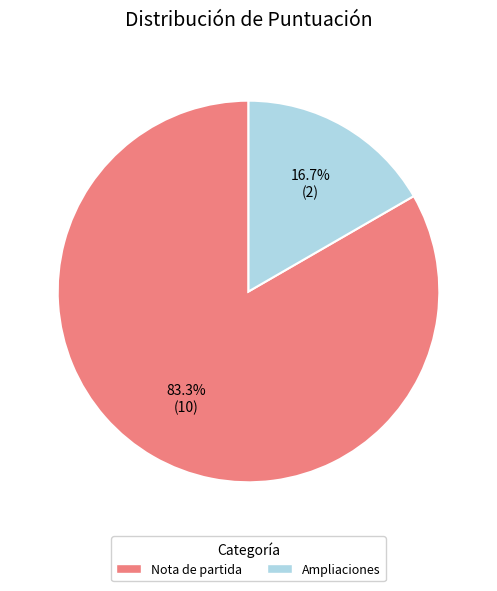

Is there a majority slice in this chart?

Yes